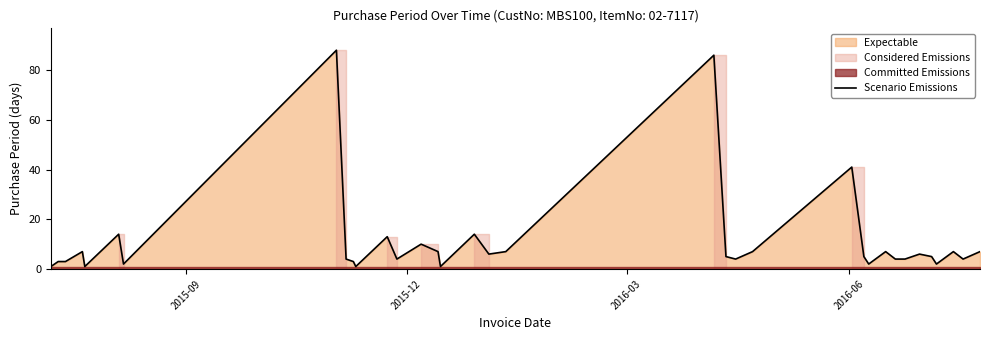

How many values are below 5?

16